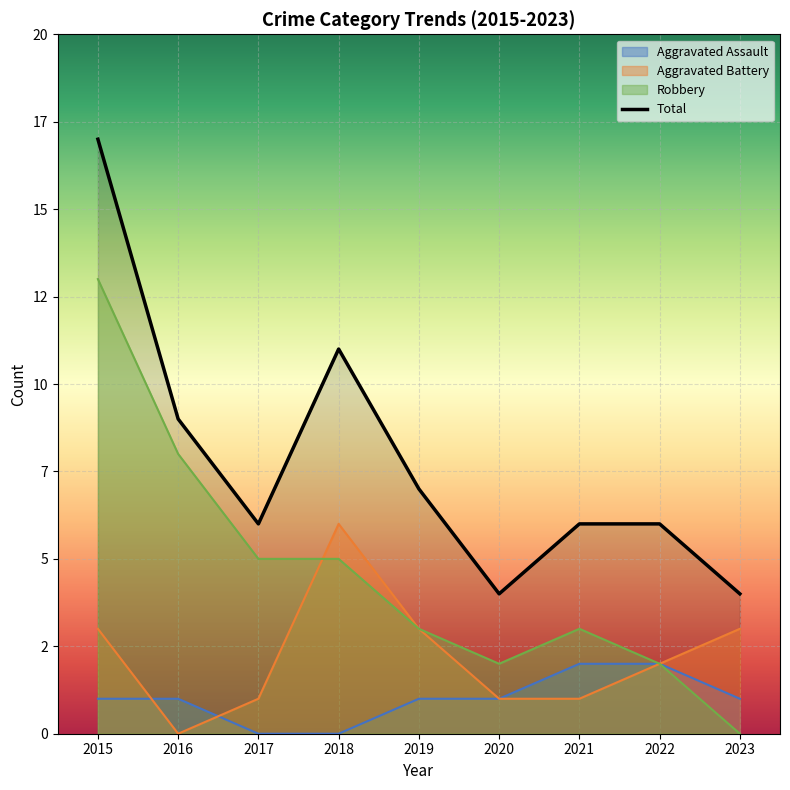

True or false: Robbery has more than 1 points higher than both neighbors.

False